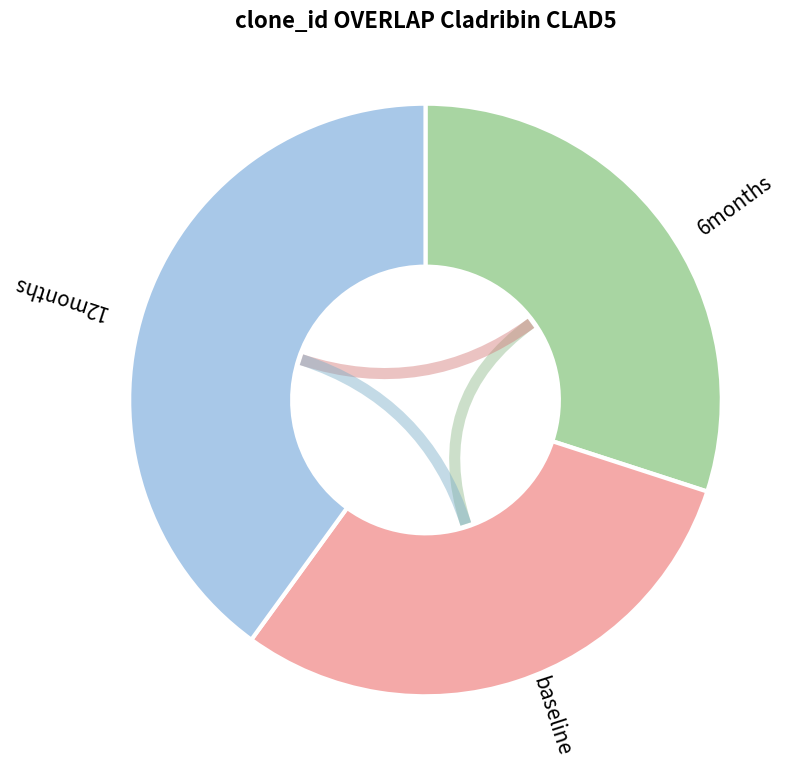

The baseline slice represents 23% of the pie. True or false?

False